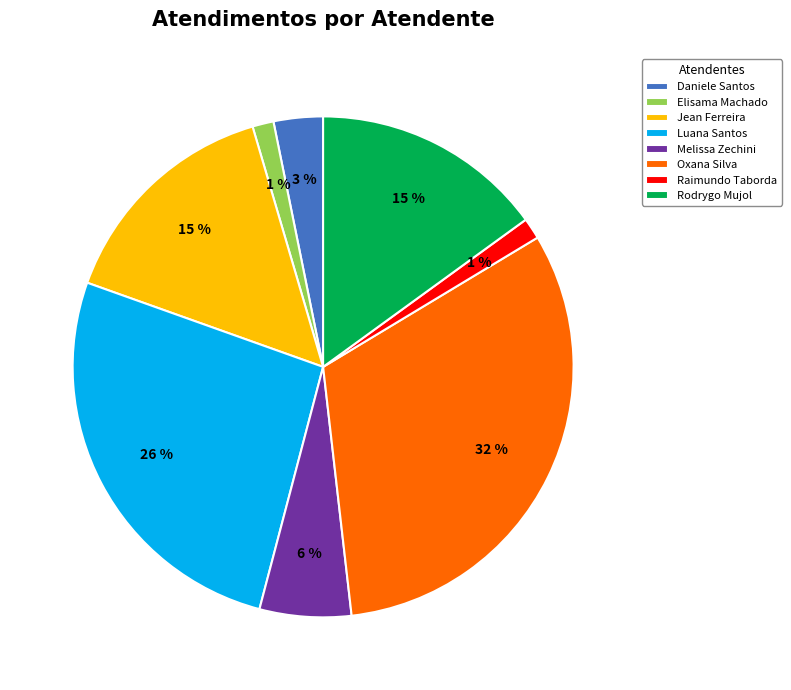

Which category has the biggest portion of the pie?

Oxana Silva